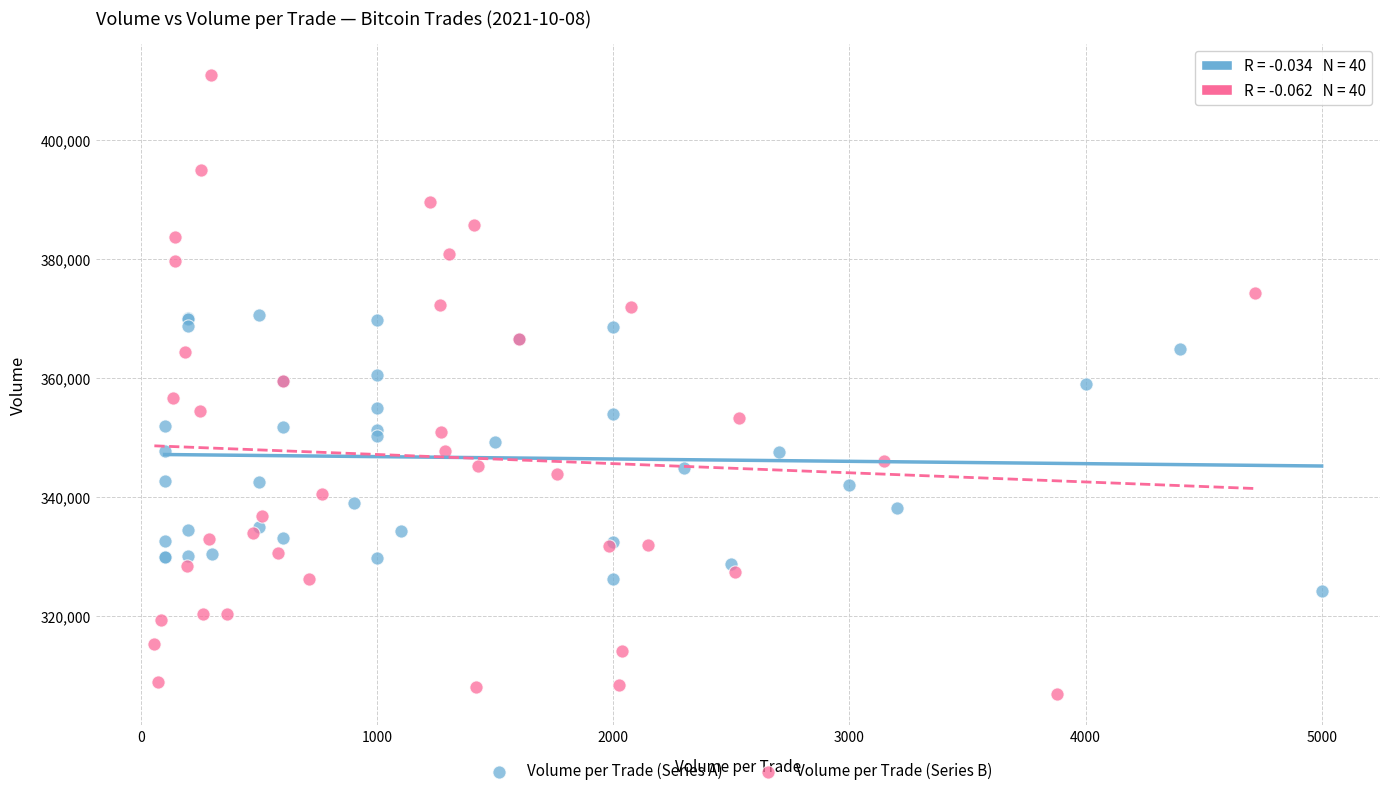

Which series has the widest spread of Y values?

Volume per Trade (Series B)